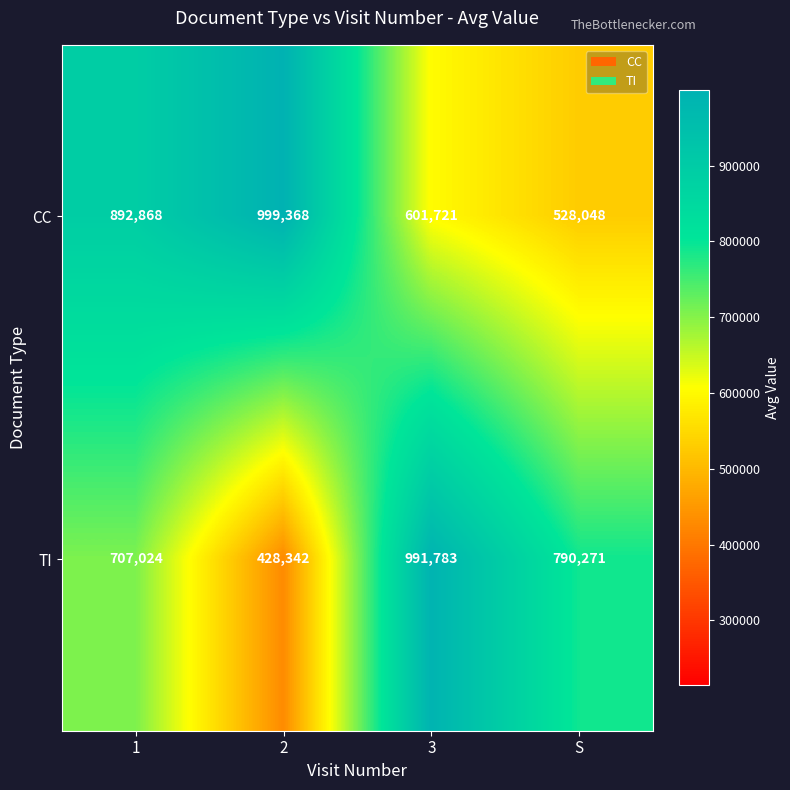

What is the greatest value displayed?

999368